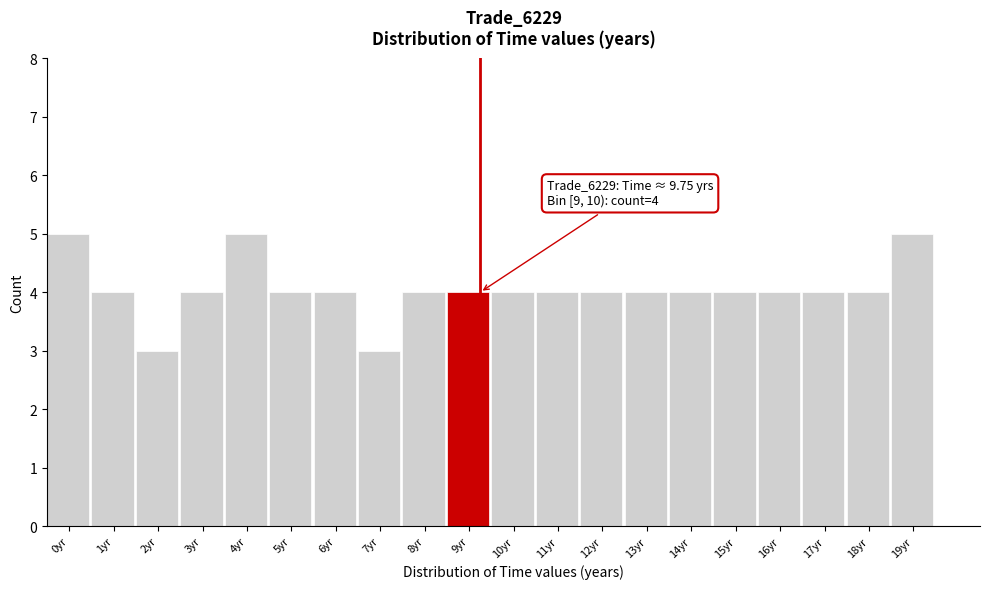

Reading left to right, extract all data points from this chart.

0yr=5	1yr=4	2yr=3	3yr=4	4yr=5	5yr=4	6yr=4	7yr=3	8yr=4	9yr=4	10yr=4	11yr=4	12yr=4	13yr=4	14yr=4	15yr=4	16yr=4	17yr=4	18yr=4	19yr=5